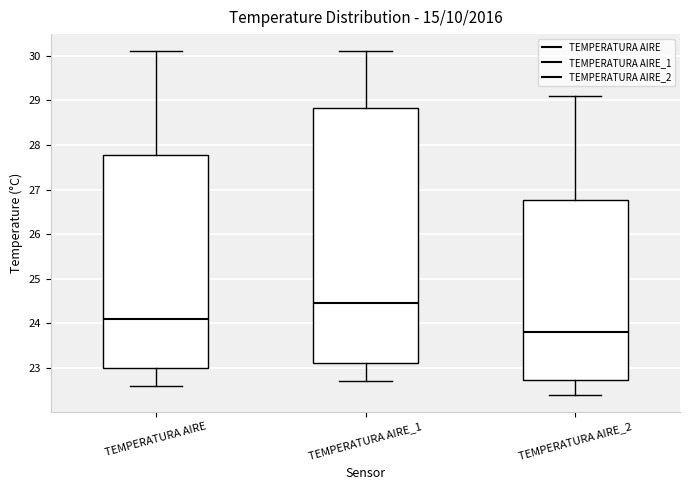

Reading left to right, read every box against the y-axis: the position of its median line, the range the box covers, and the ends of its whiskers. The values are not printed on the chart, so give them approximately, as read against the axis.

TEMPERATURA AIRE: median 24.1, box 23.0 to 27.8, whiskers 22.6 to 30.1
TEMPERATURA AIRE_1: median 24.5, box 23.1 to 28.8, whiskers 22.7 to 30.1
TEMPERATURA AIRE_2: median 23.8, box 22.7 to 26.8, whiskers 22.4 to 29.1